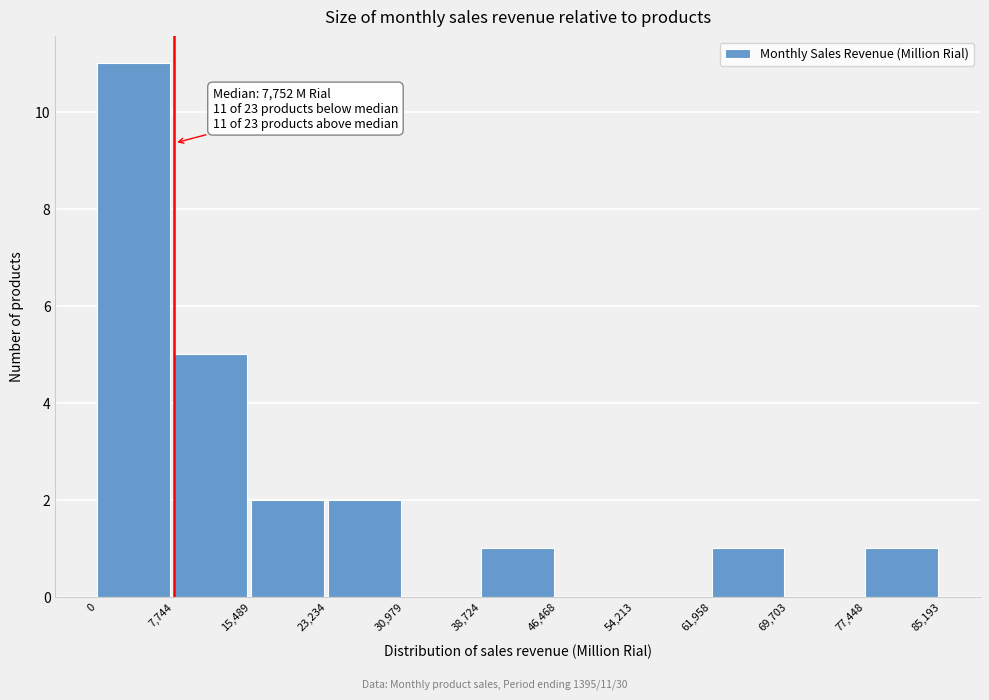

Which range on the x-axis has the tallest bar?

0 to 7,744